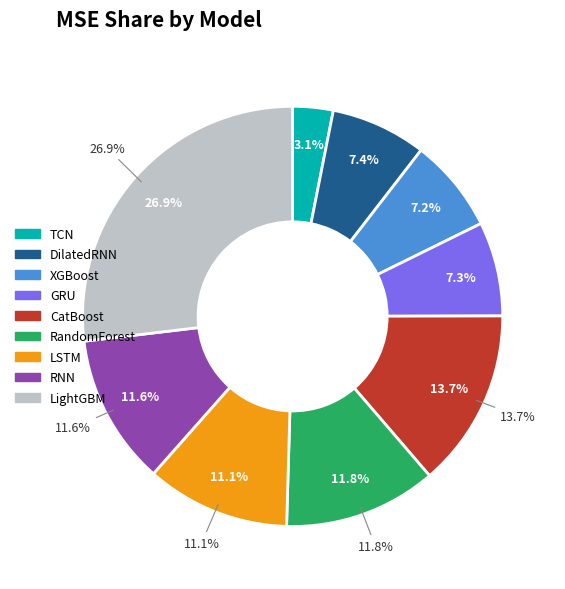

The XGBoost slice represents 1% of the pie. True or false?

False